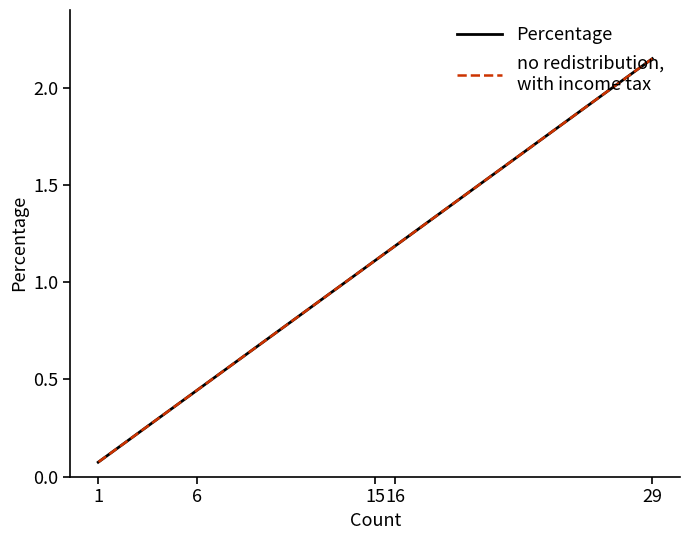

How many lines are shown in the chart?

2